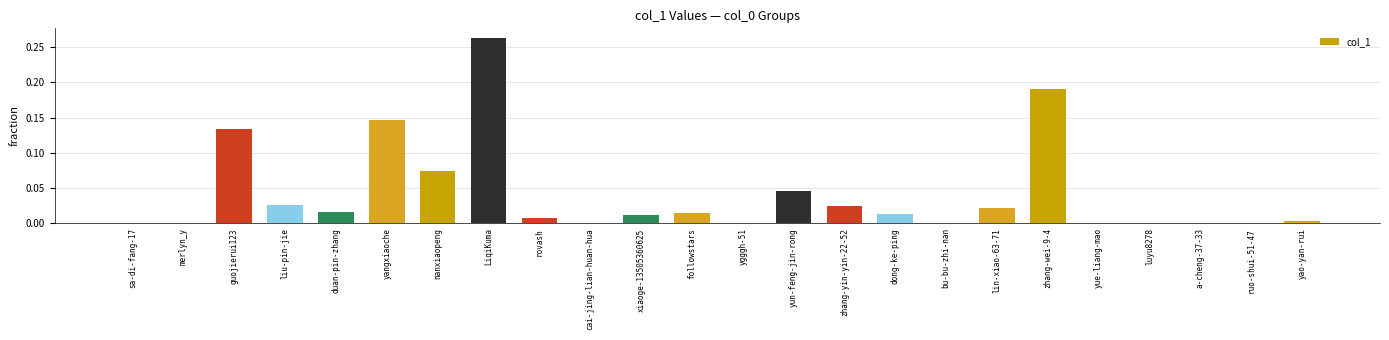

Which category has the highest value across all series?

LiqiKuma